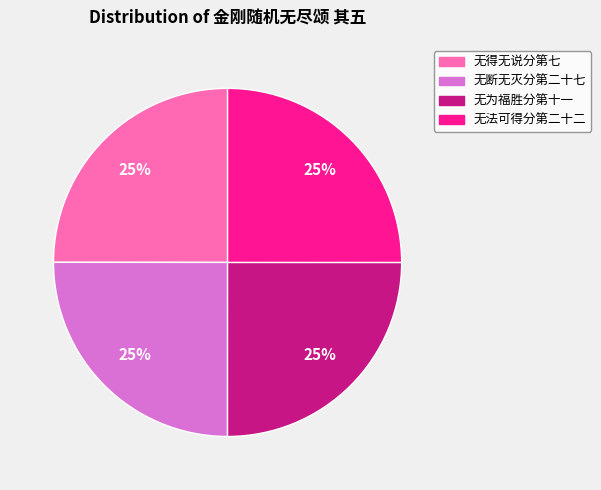

To the nearest percent, what is the average slice percentage?

25%